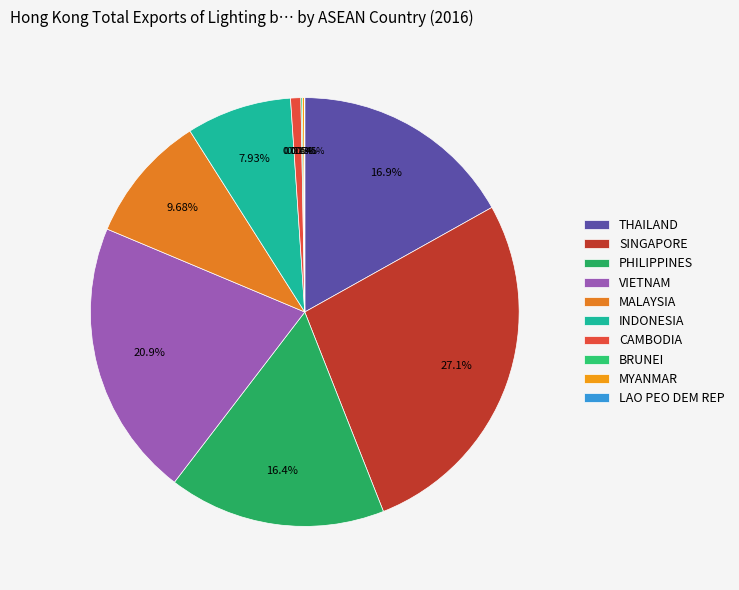

True or false: INDONESIA accounts for 1% of the total.

False